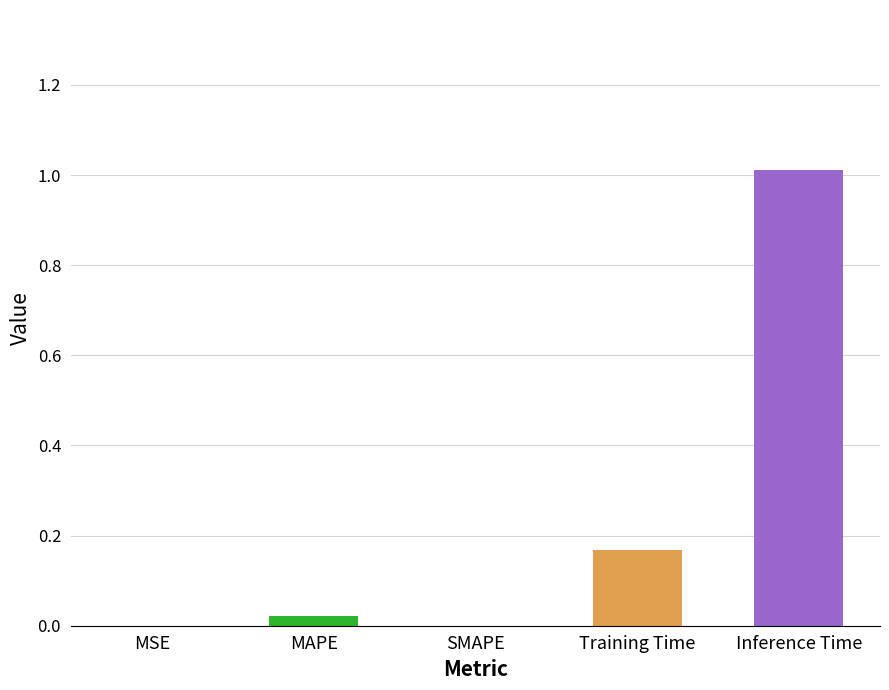

What is the change in value from MAPE to Inference Time?

+1.0